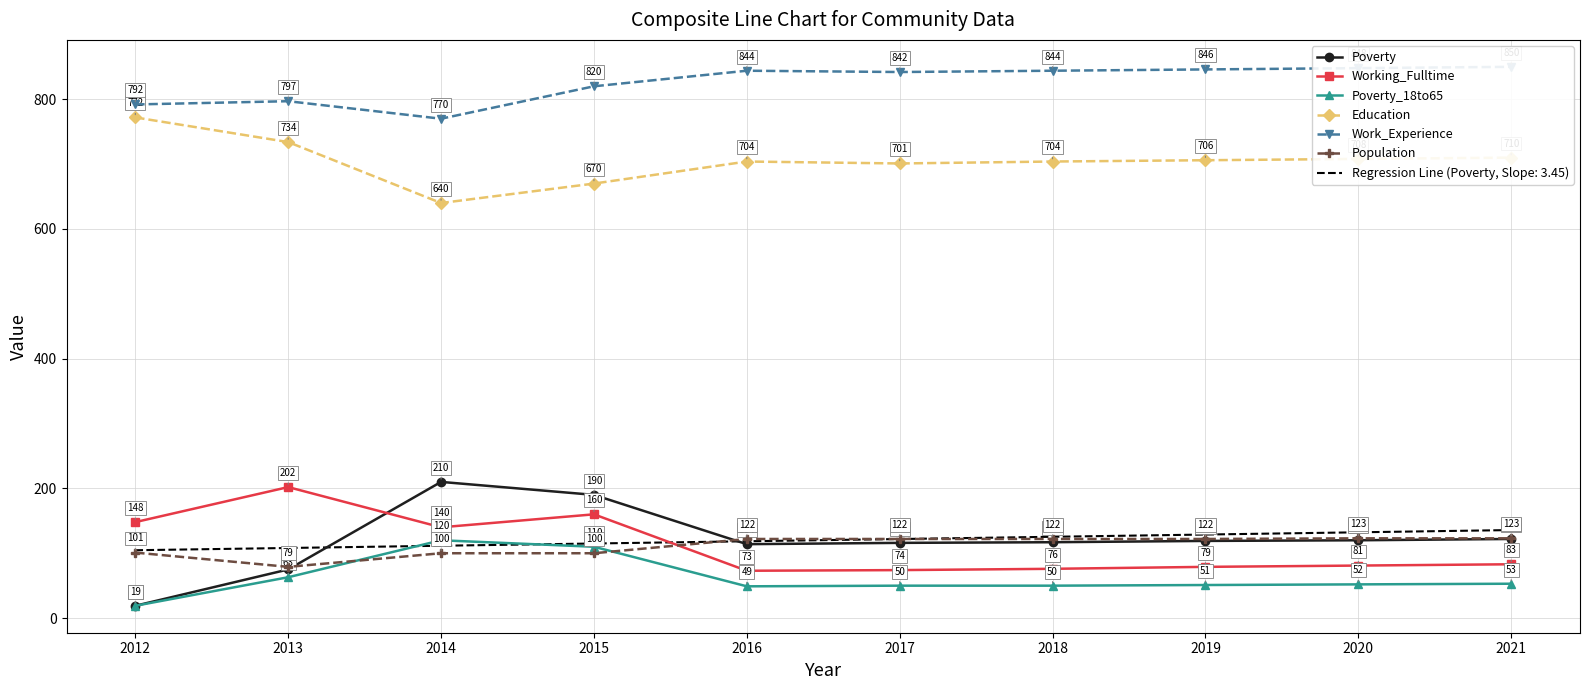

True or false: Population and Education cross at least once.

False